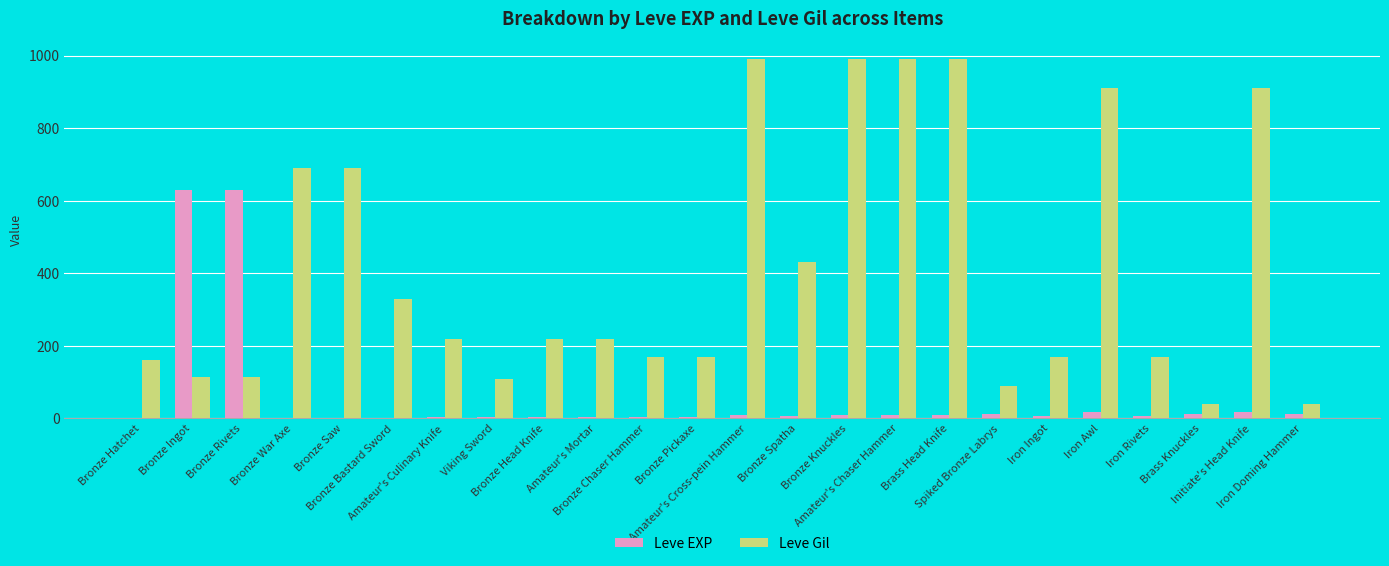

Which series has the largest total across all categories?

Leve Gil